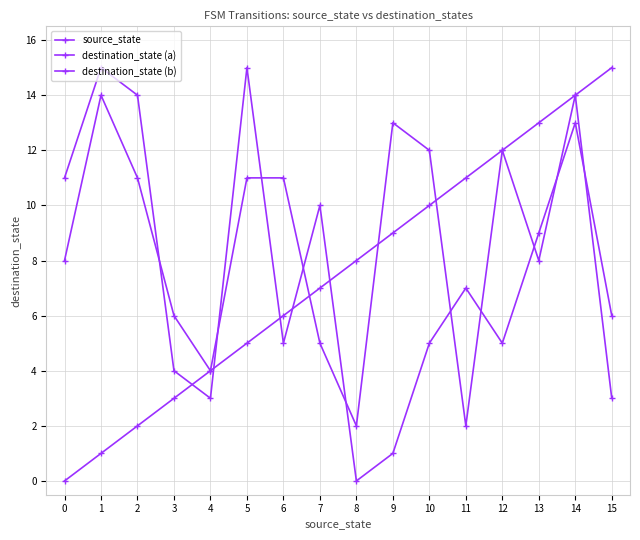

Which series ends up on top after the final intersection of destination_state (a) and source_state?

source_state